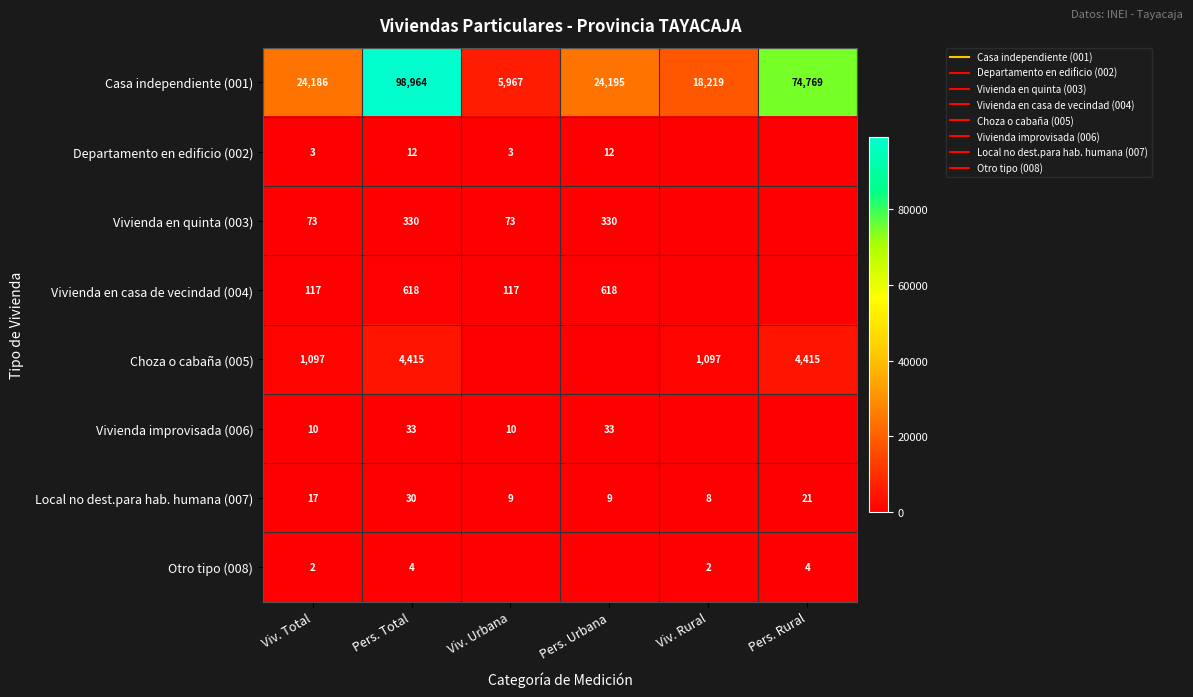

Where is Vivienda en quinta (003) nearest to the value 165?

Viv. Total